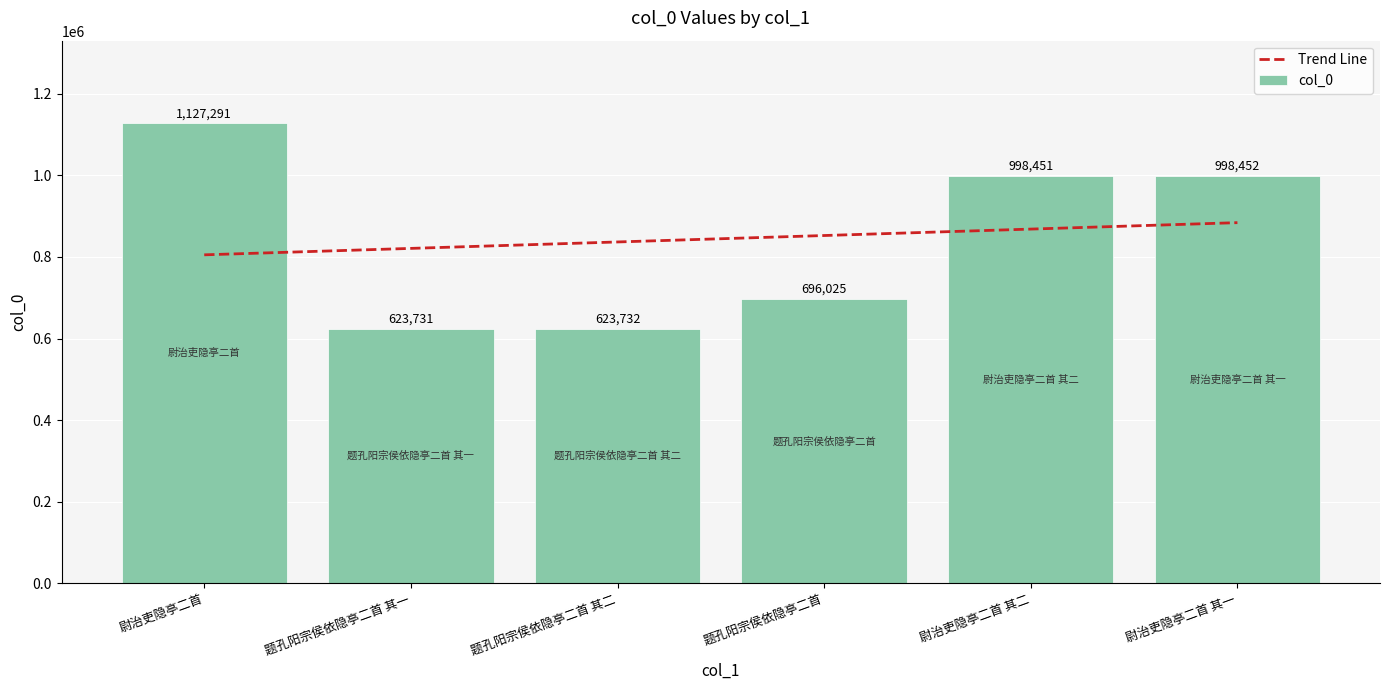

What is the minimum value shown in the chart?

623731